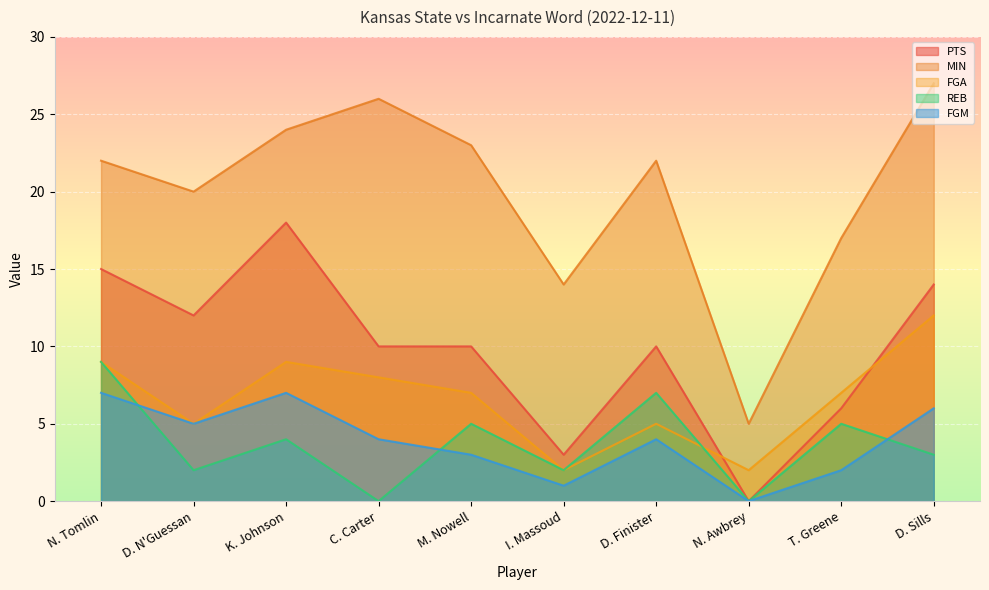

What is the difference between the highest and lowest values at T. Greene?

15